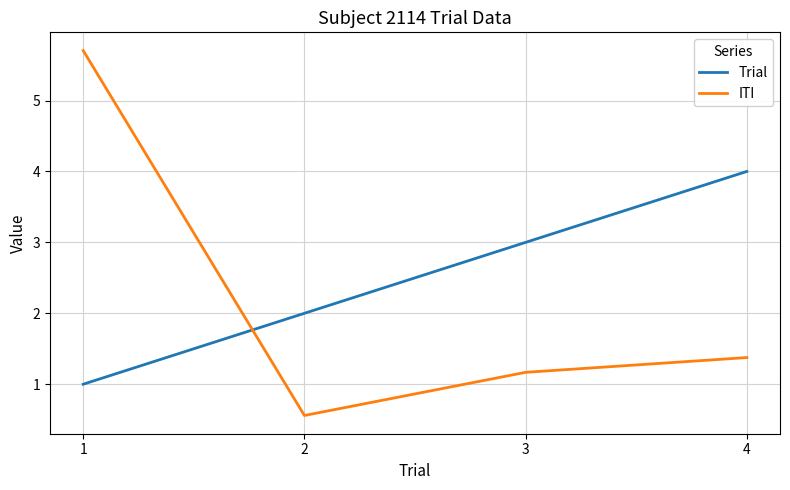

True or false: Trial has a value of 3.6 at 2.

False